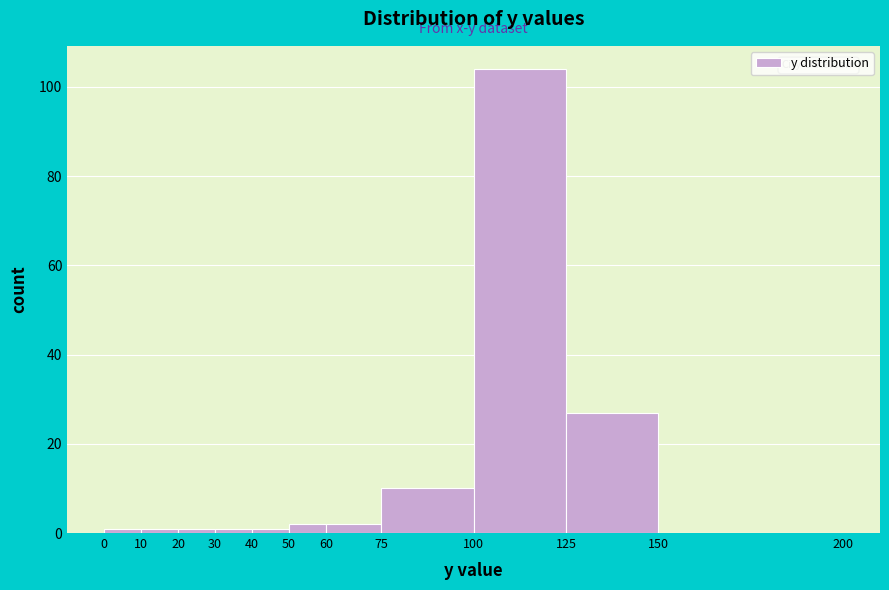

Reading left to right, list every bar in this chart as the range it spans on the x-axis followed by its height. The values are not printed on the chart, so give them approximately, as read against the axis.

0 to 10: under 2
10 to 20: under 2
20 to 30: under 2
30 to 40: under 2
40 to 50: under 2
50 to 60: 2
60 to 75: 2
75 to 100: 10
100 to 125: 104
125 to 150: 28
150 to 200: 0